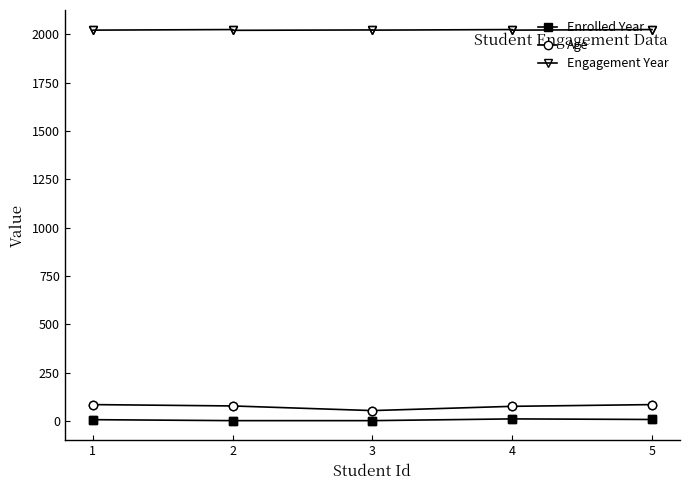

At which category does the chart reach its peak across all series?

2